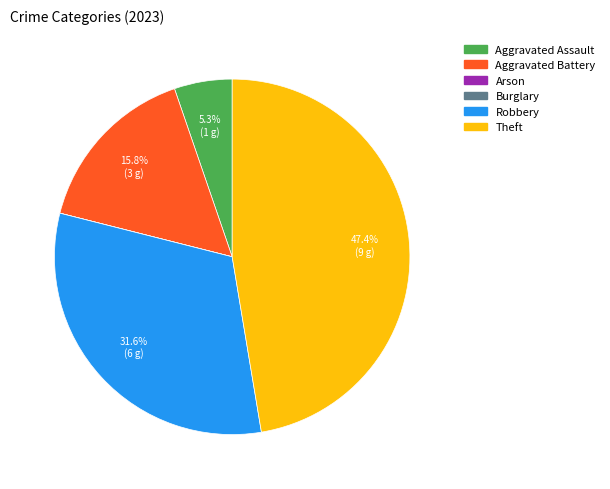

Do Aggravated Assault and Theft together represent more than half of the pie?

Yes